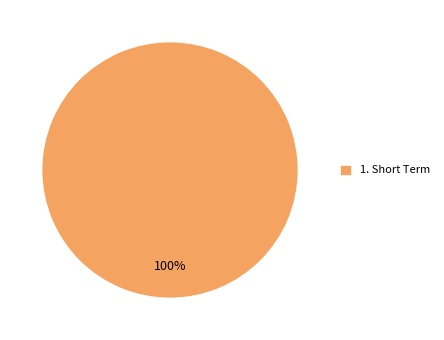

Rank the categories by value from lowest to highest.

1. Short Term